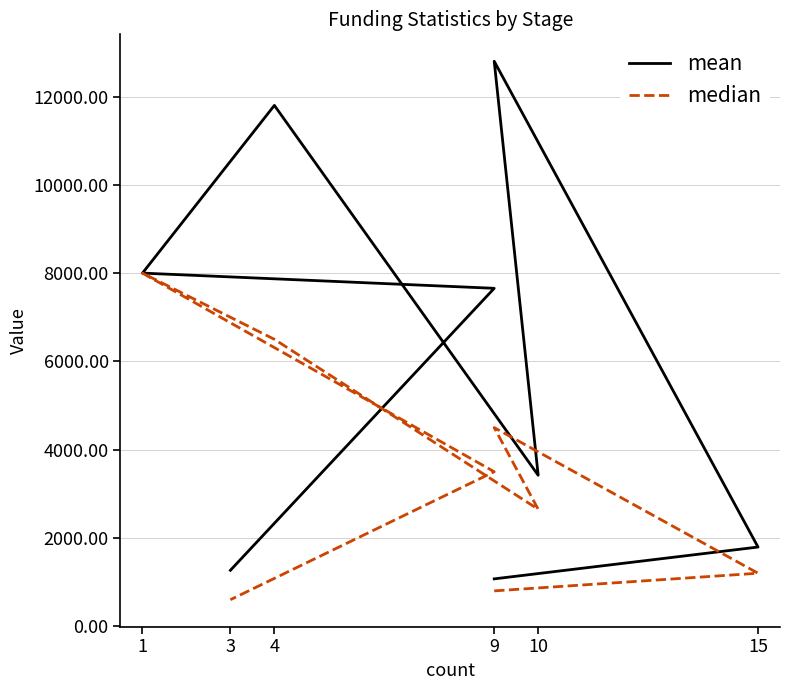

True or false: median has more than 1 interior local peaks.

True